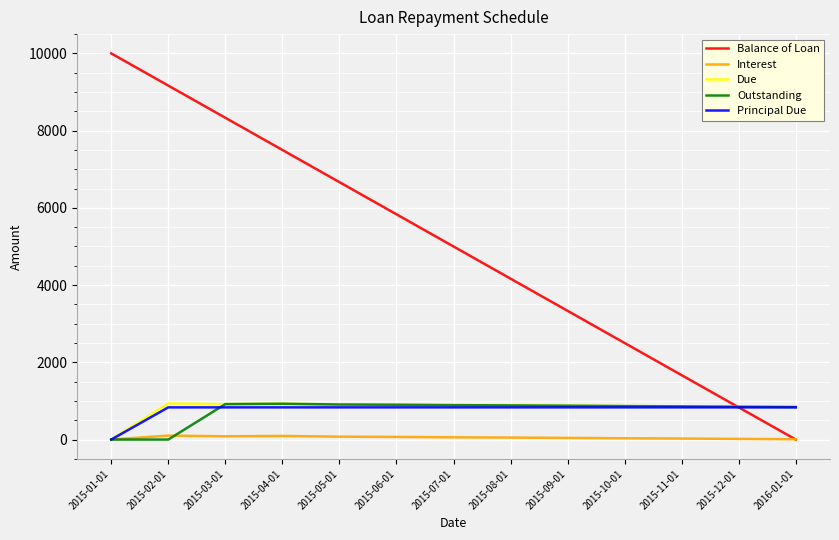

At which label does Due reach its minimum?

2015-01-01